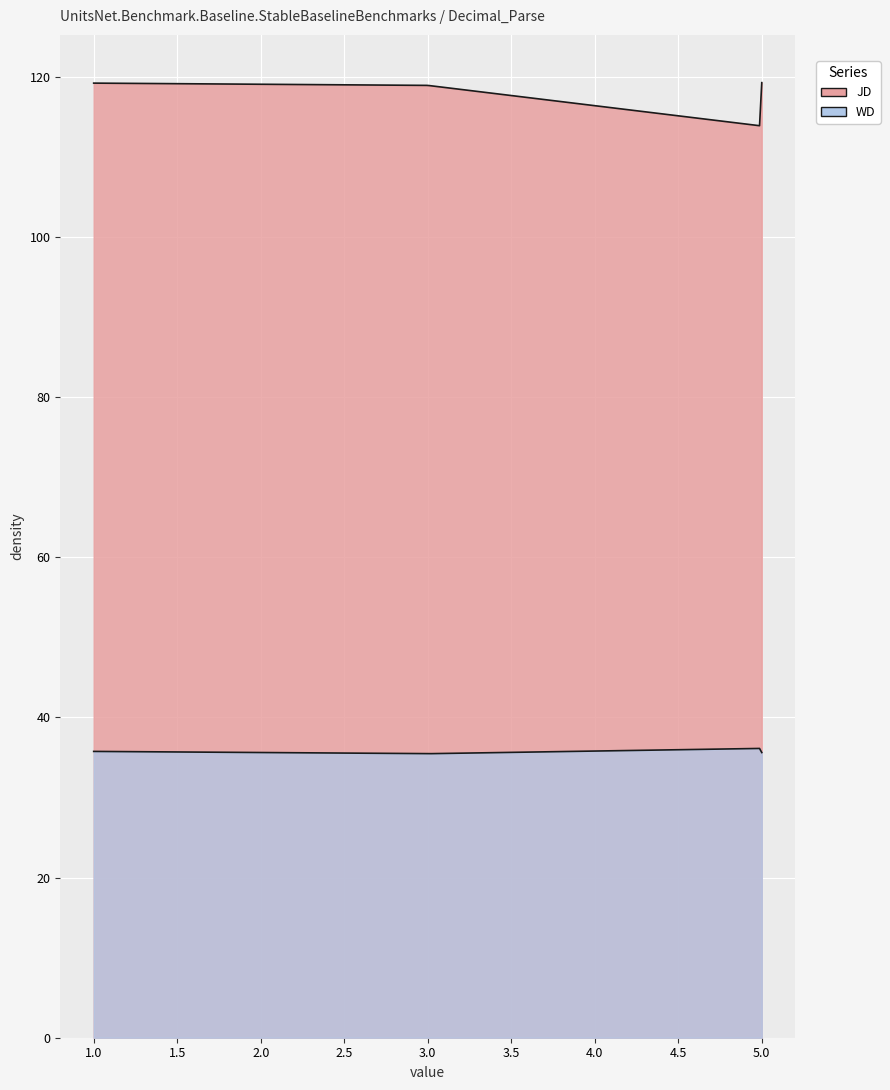

What is the value of the WD point at the 5th from the left?

35.5